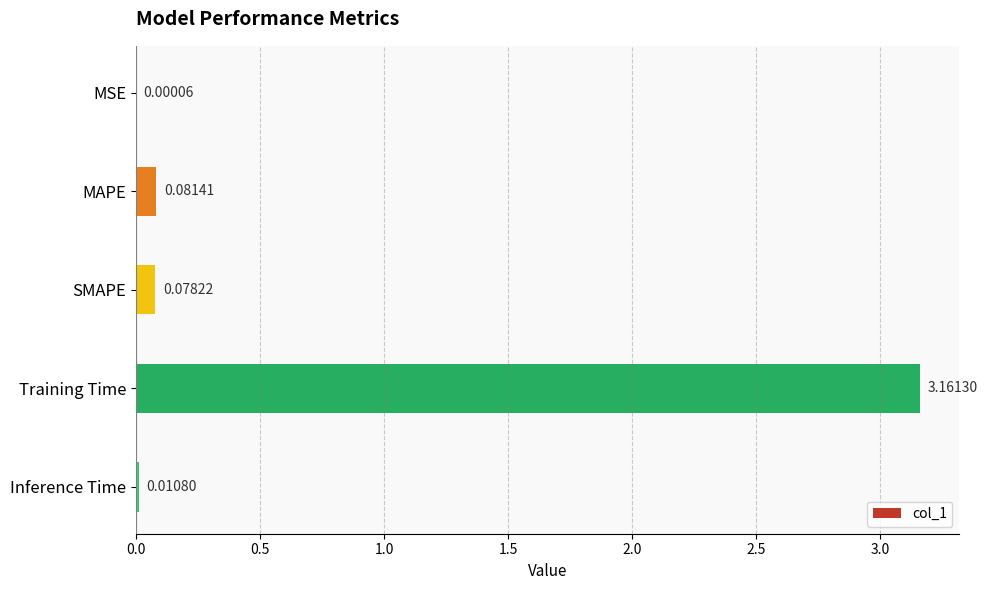

Between Training Time and SMAPE, which is larger?

Training Time